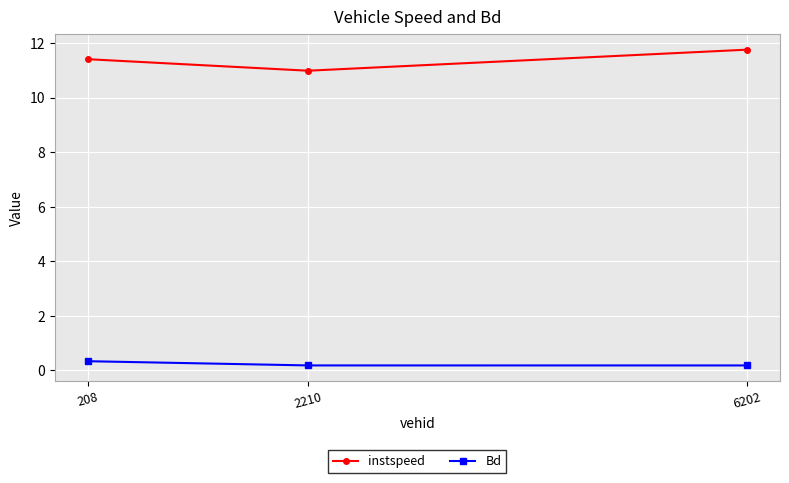

What is the approximate value of Bd at 208?

0.3